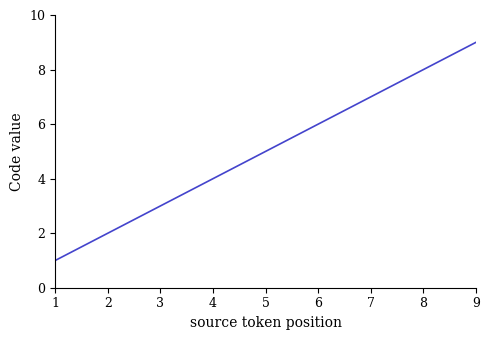

Reading left to right, what are all the values shown in this chart?

1=1	2=2	3=3	4=4	5=5	6=6	7=7	8=8	9=9